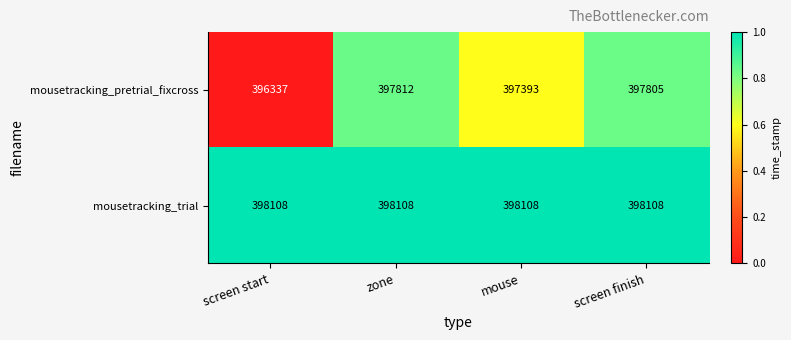

Which series has the widest spread of values?

mousetracking_pretrial_fixcross